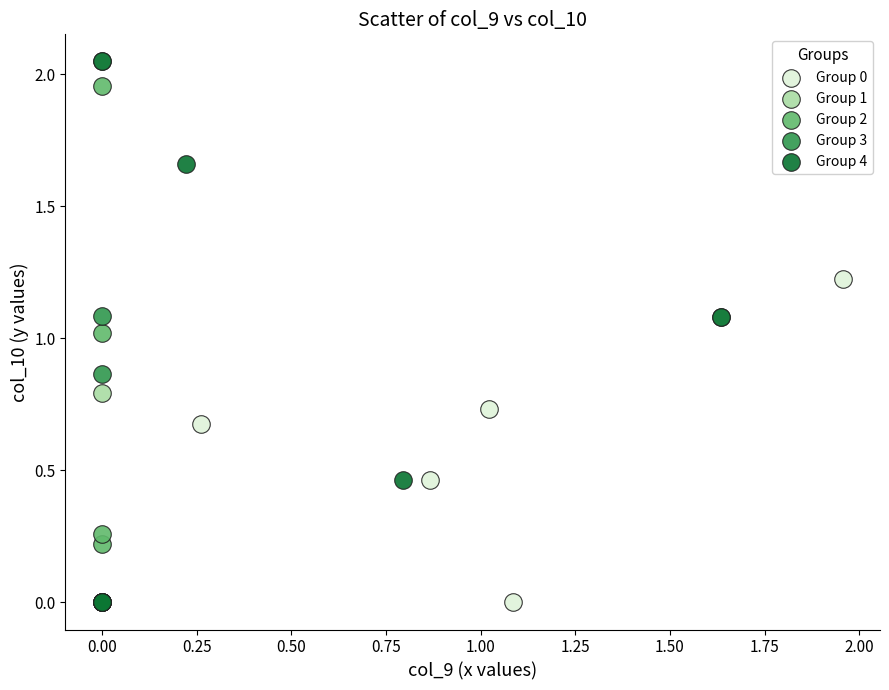

What are all the series names shown in the legend?

Group 0, Group 1, Group 2, Group 3, Group 4